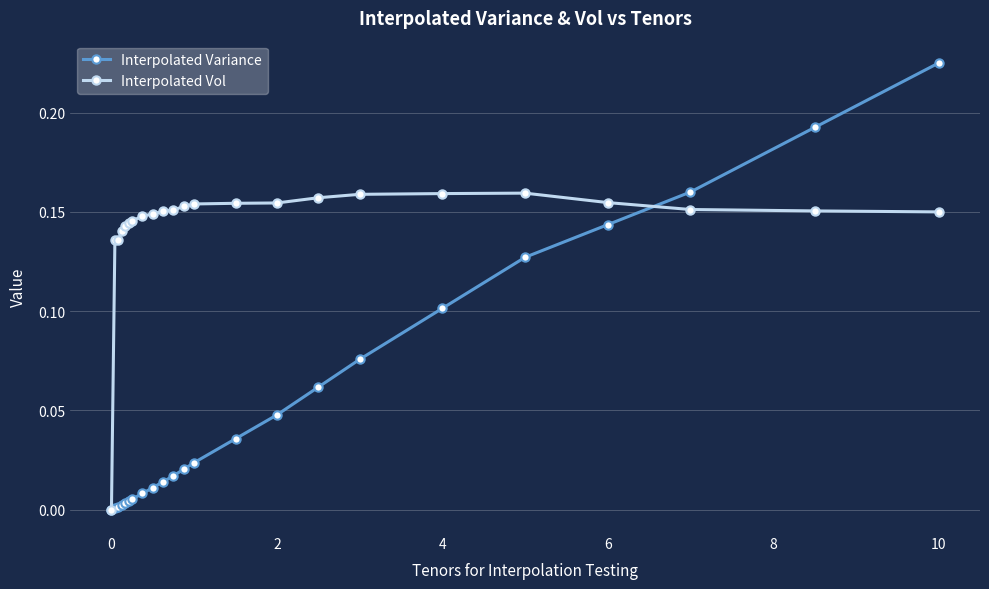

List the series in order of their peak value, lowest first.

Interpolated Vol, Interpolated Variance